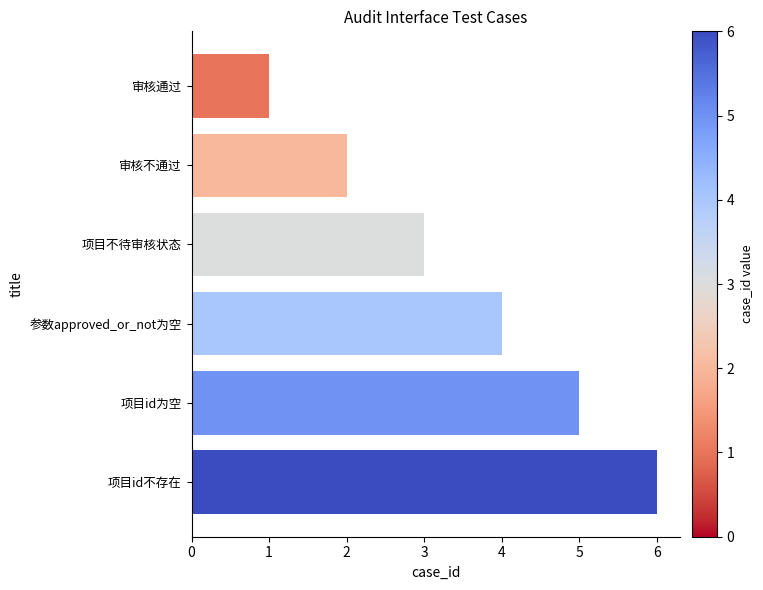

What is the difference between the maximum and minimum values?

5